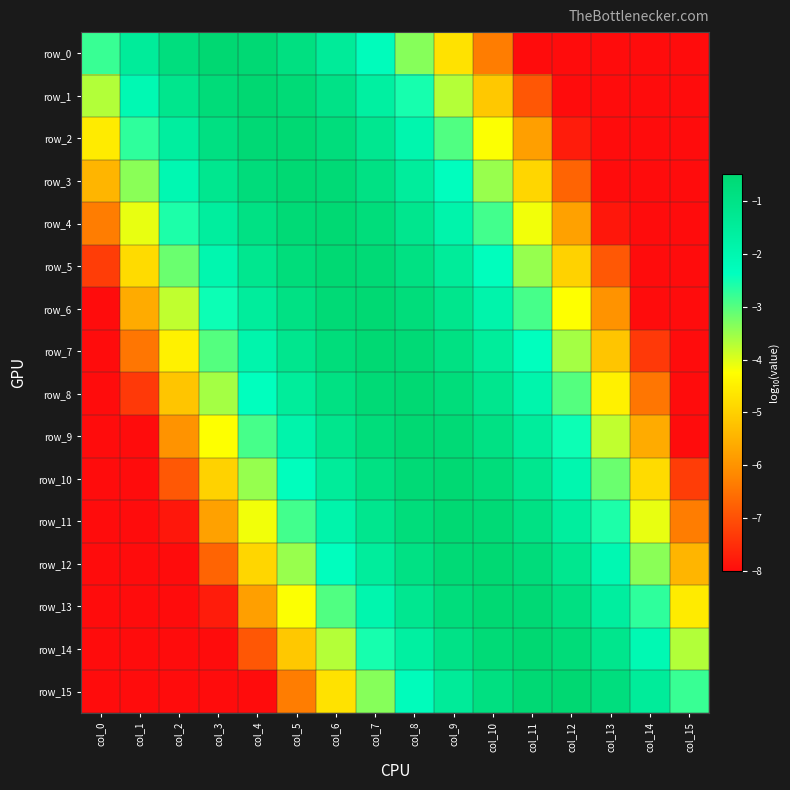

What is the greatest value displayed?

-0.5